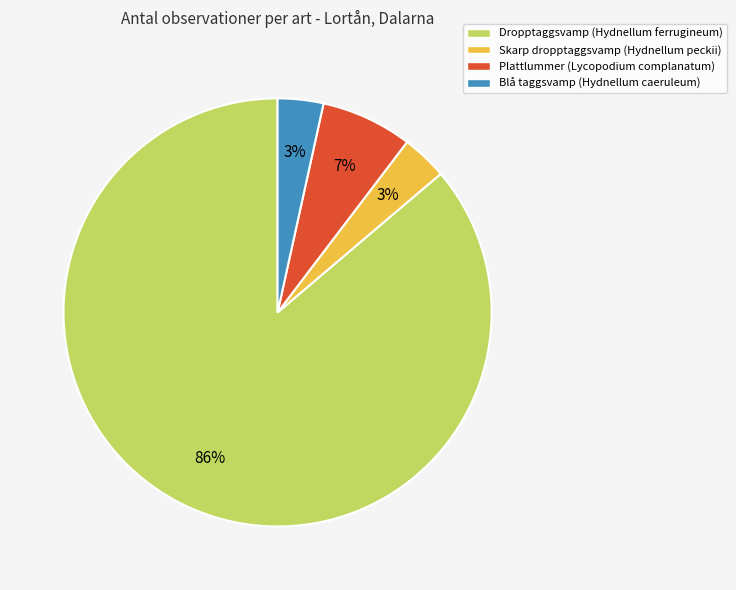

Which category has the biggest portion of the pie?

Dropptaggsvamp (Hydnellum ferrugineum)